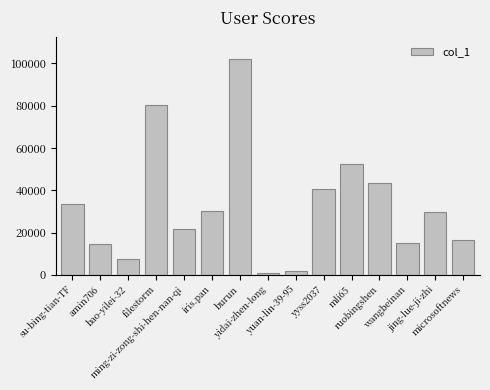

What is the label of the 14th bar from the right?

amin706